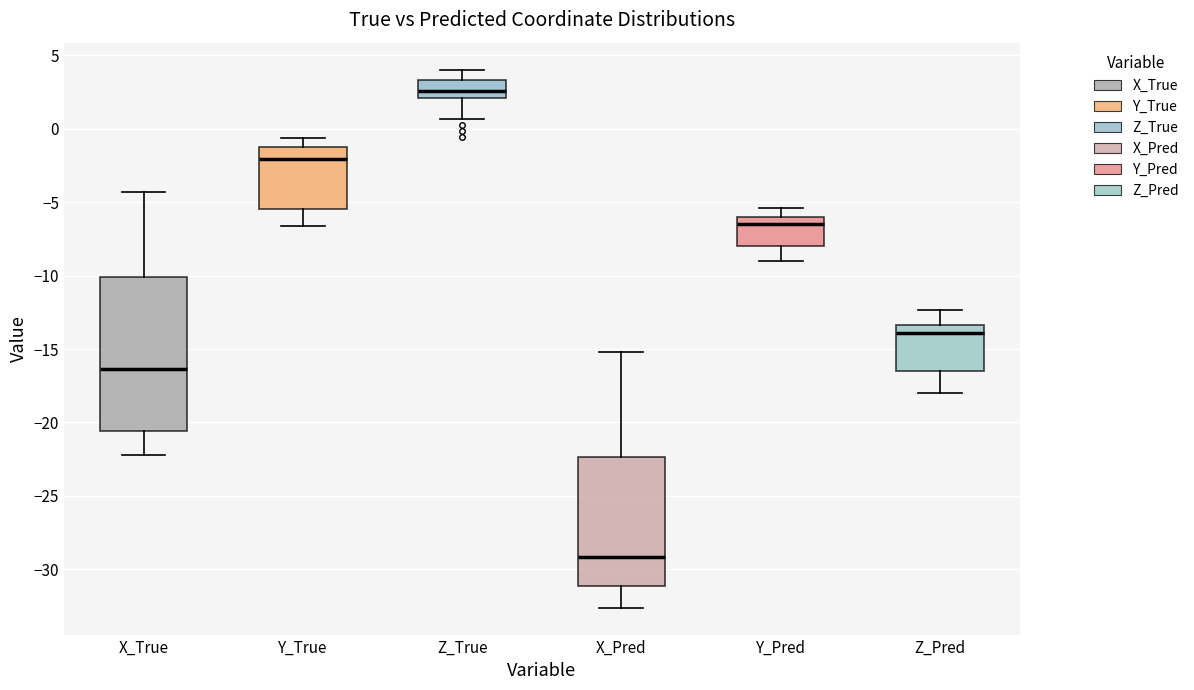

Where is the lower edge of the box for Y_Pred on the y-axis? The values are not printed on the chart, so give them approximately, as read against the axis.

-8.0